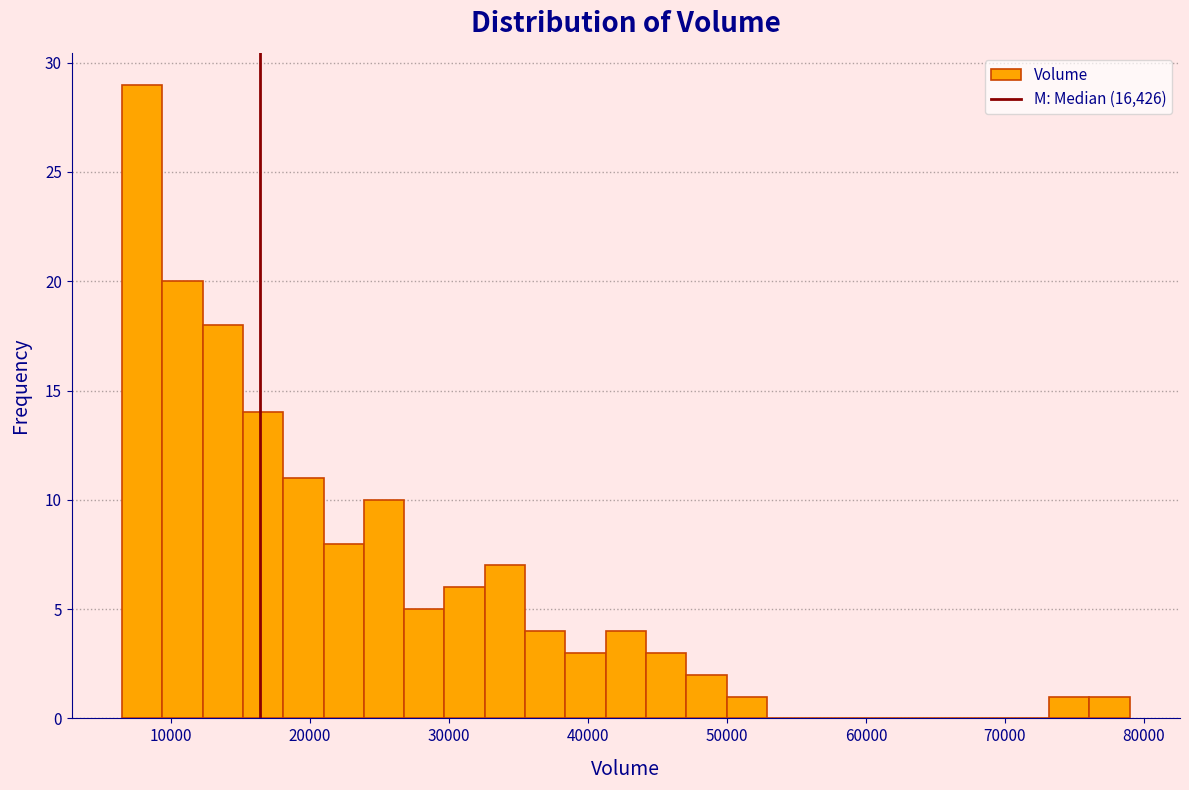

Read against the x-axis, roughly where is the centre of the tallest bar?

8000